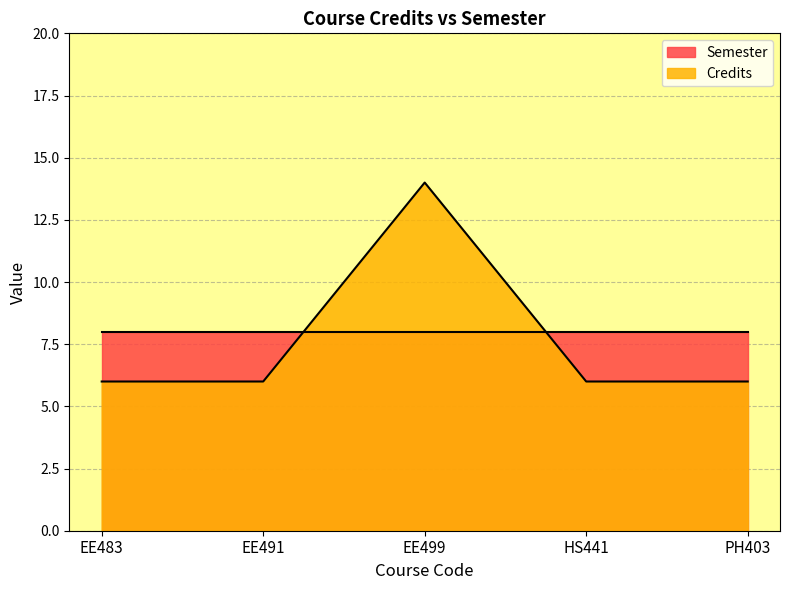

What is the change in value from EE483 to EE499?

+8